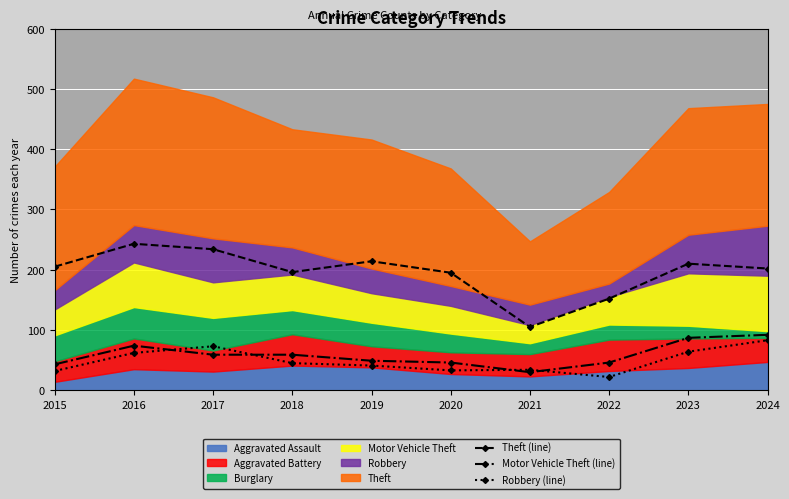

How many data points in Robbery (line) are above 45?

4